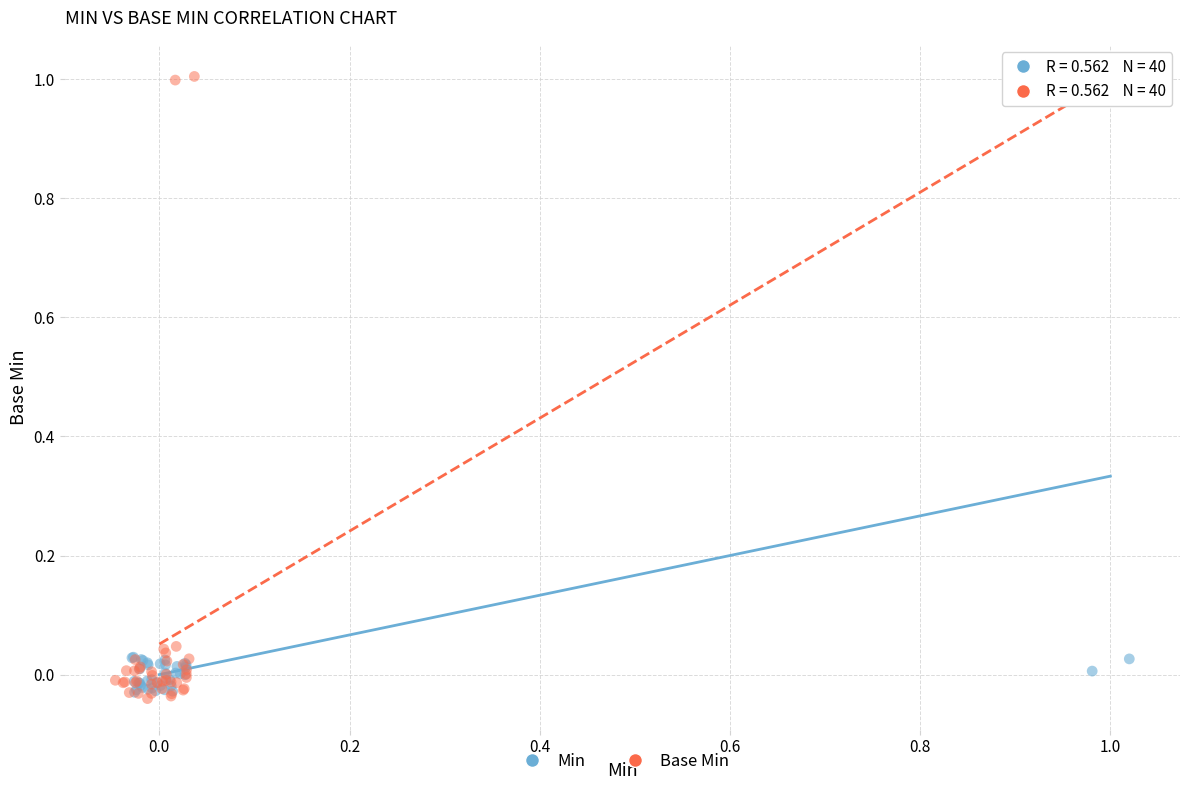

Which series has the widest spread of Y values?

Base Min